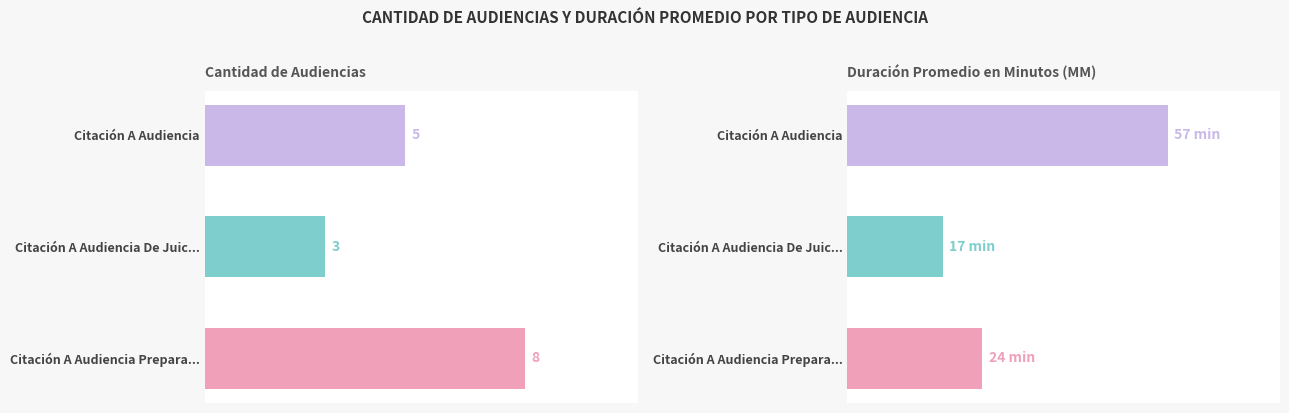

How many groups of bars are there?

3